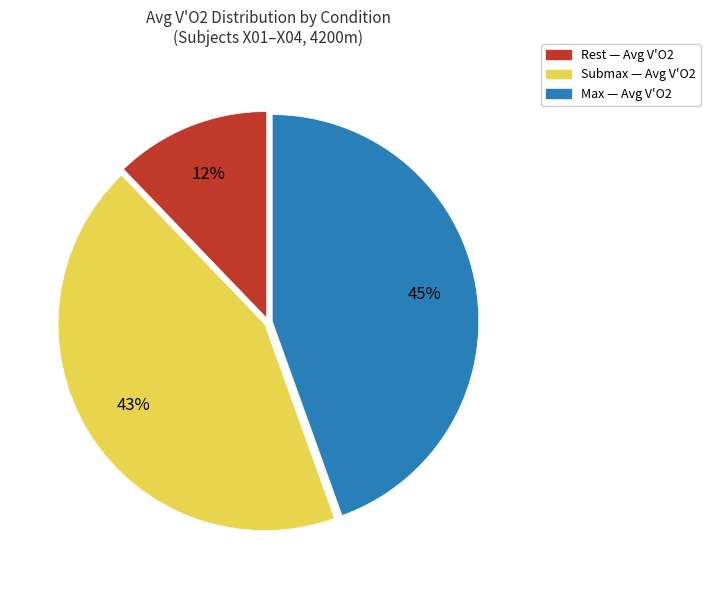

How many segments does this pie chart have?

3